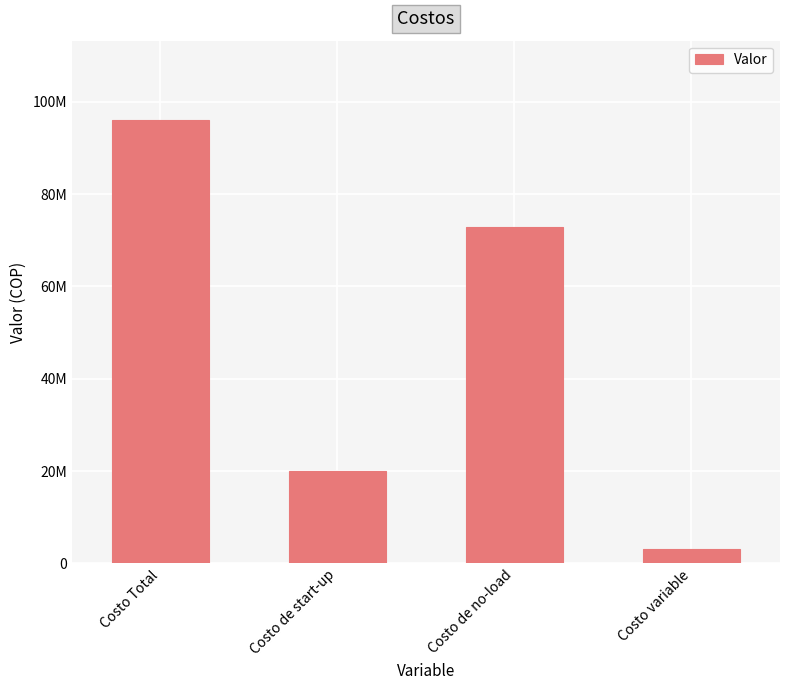

List the labels in order of value, smallest first.

Costo variable, Costo de start-up, Costo de no-load, Costo Total